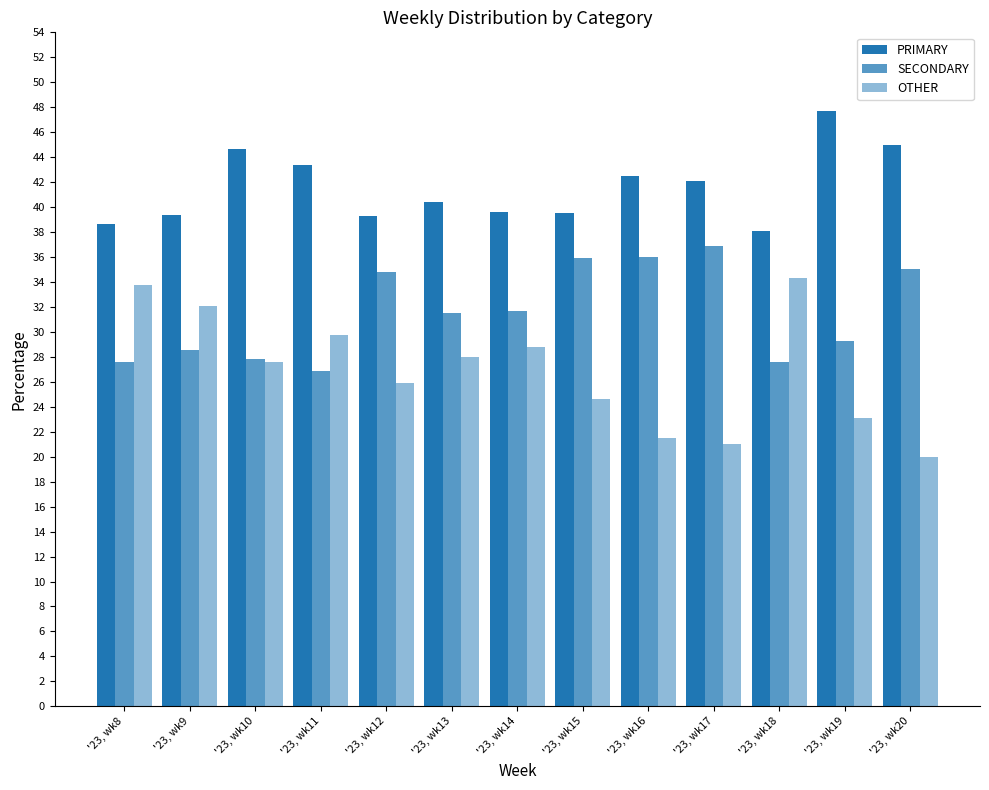

How many bars are there in total?

39